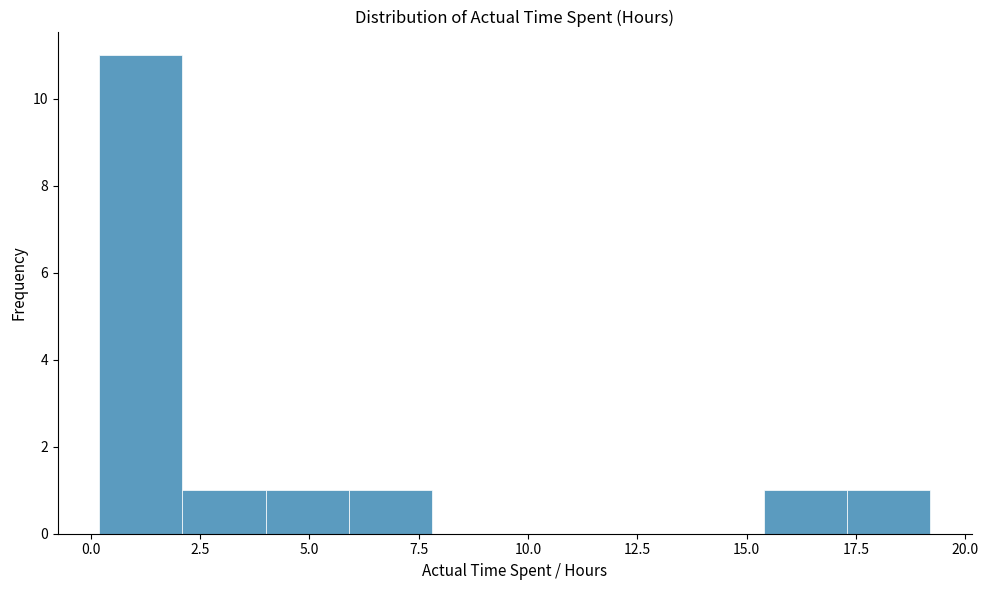

Read against the x-axis, roughly where is the centre of the tallest bar?

1.0